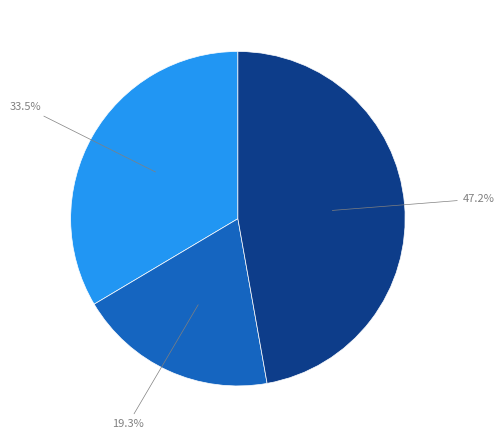

To the nearest percent, what is the average slice percentage?

33%